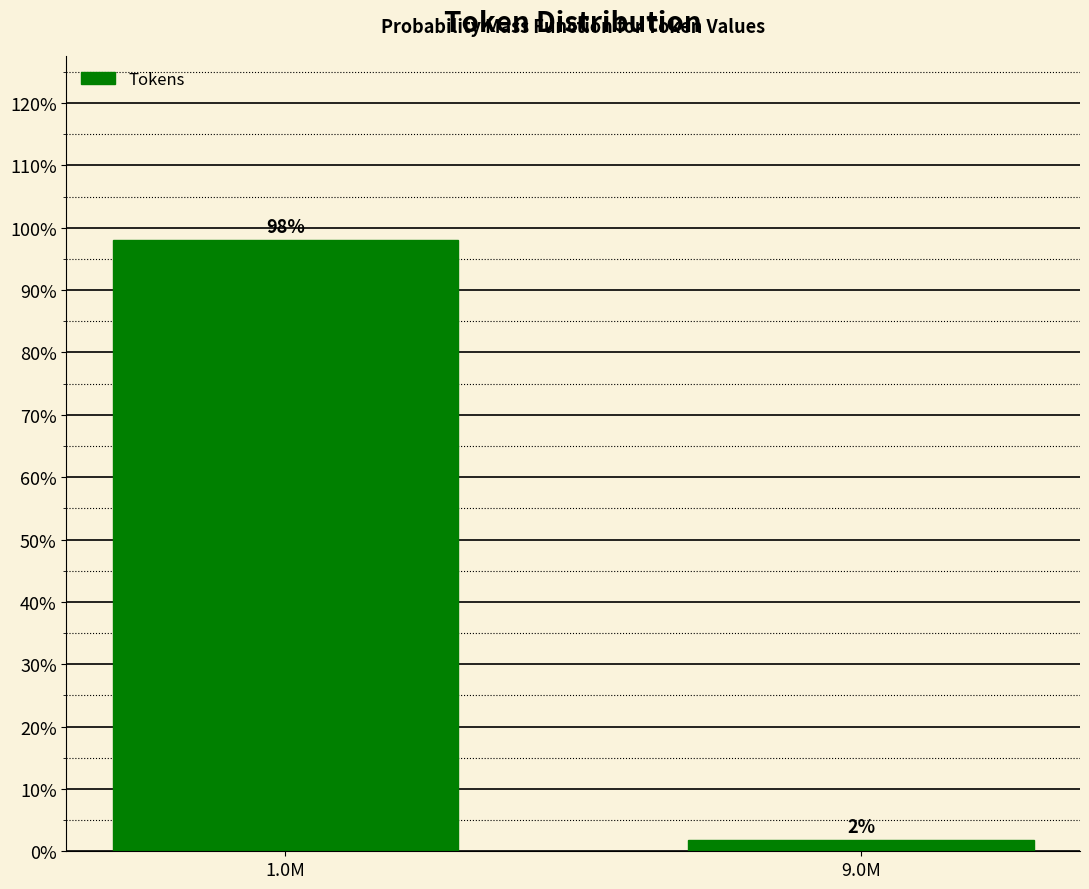

At which label does the data first exceed 98?

1.0M